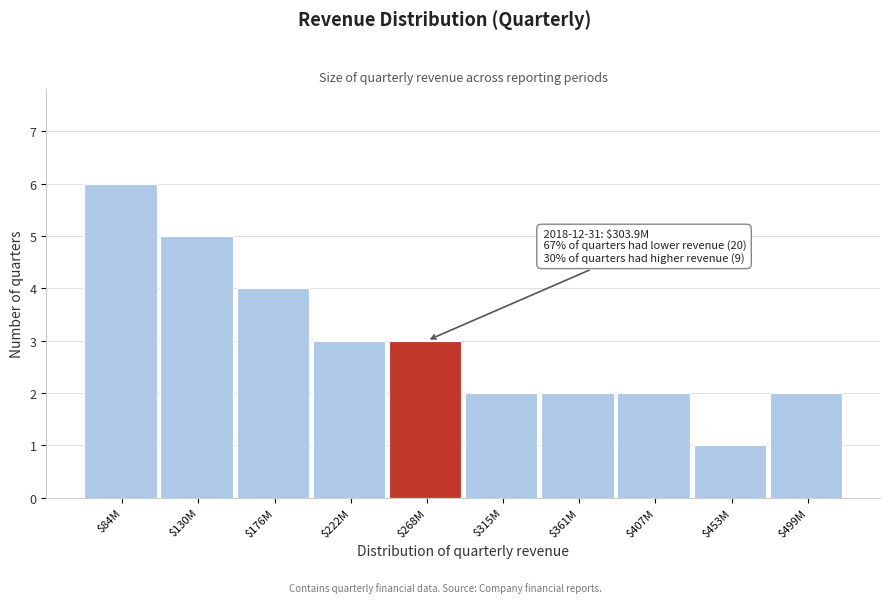

Reading left to right, extract all data points from this chart.

6	5	4	3	3	2	2	2	1	2